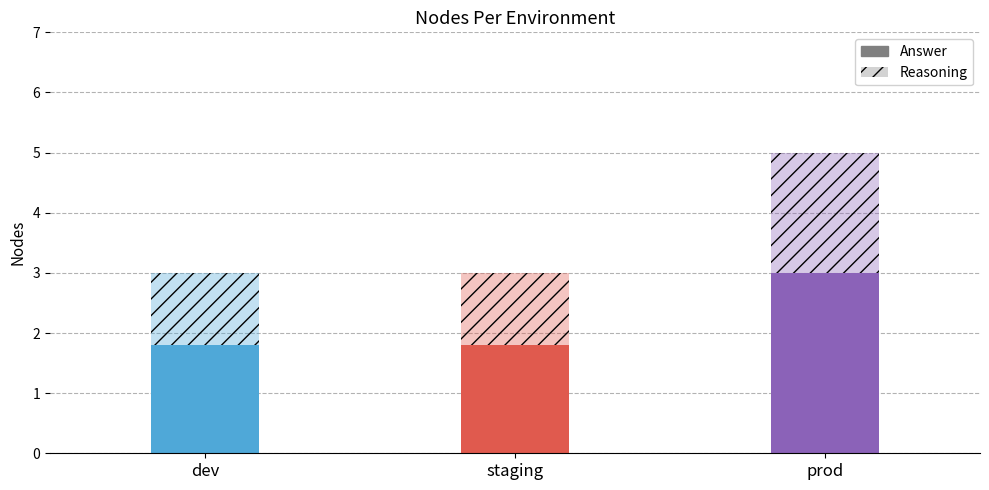

List the labels in order of value, smallest first.

dev, staging, prod